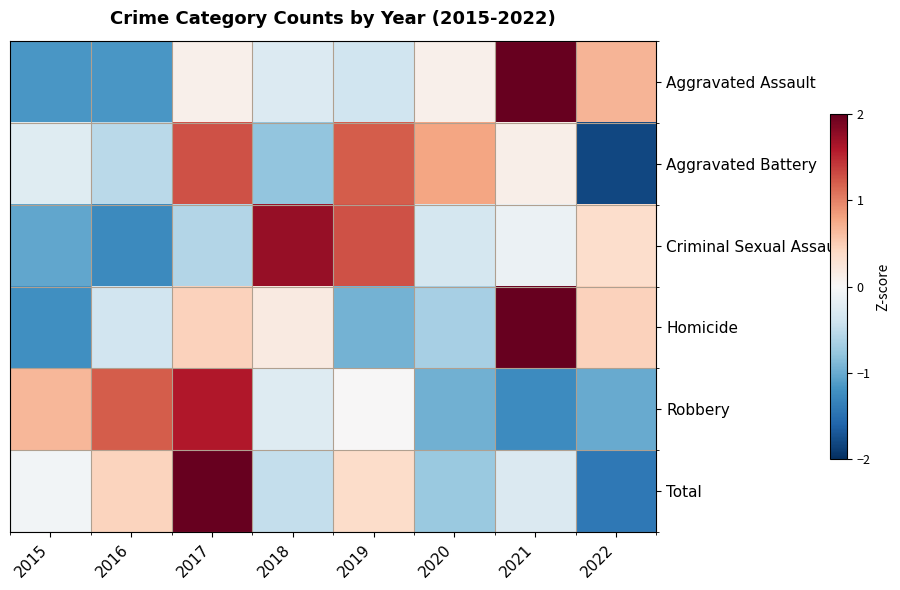

What is the spread (max minus min) of values at 2016?

2.5